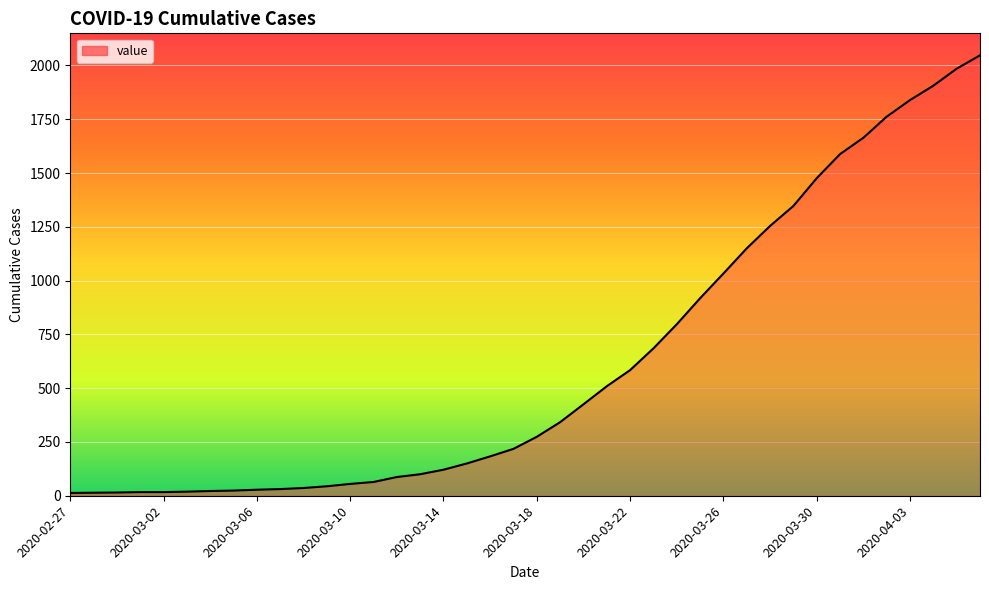

What is the difference between the maximum and minimum values?

2034